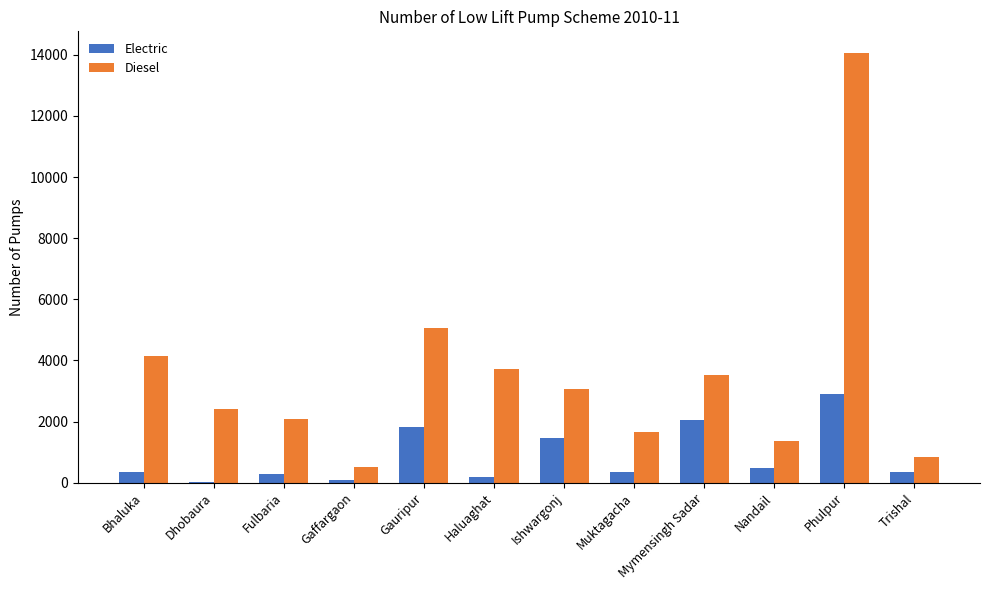

Where is Diesel nearest to the value 7281?

Gauripur